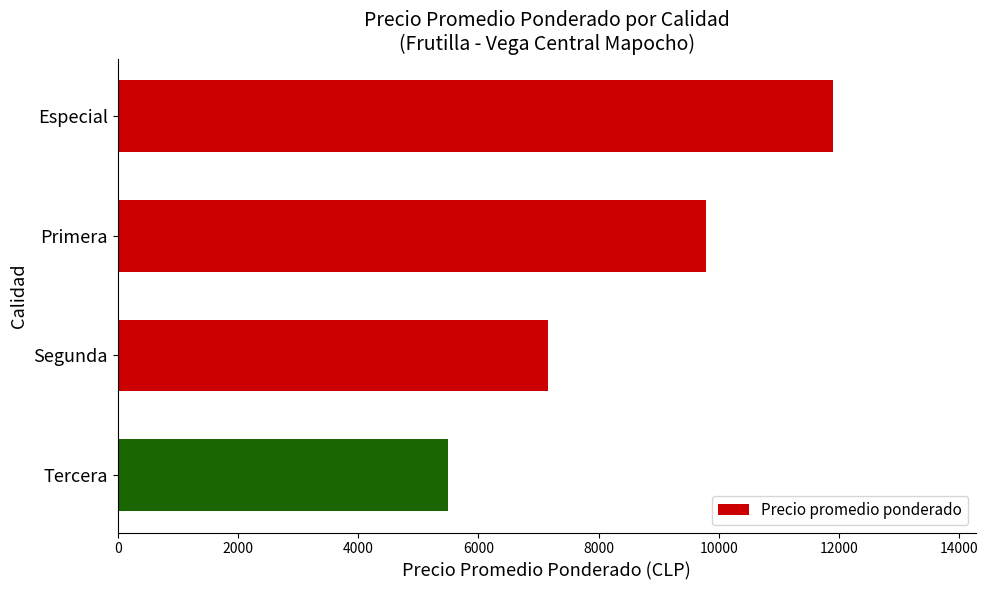

Rank the categories by value from highest to lowest.

Especial, Primera, Segunda, Tercera